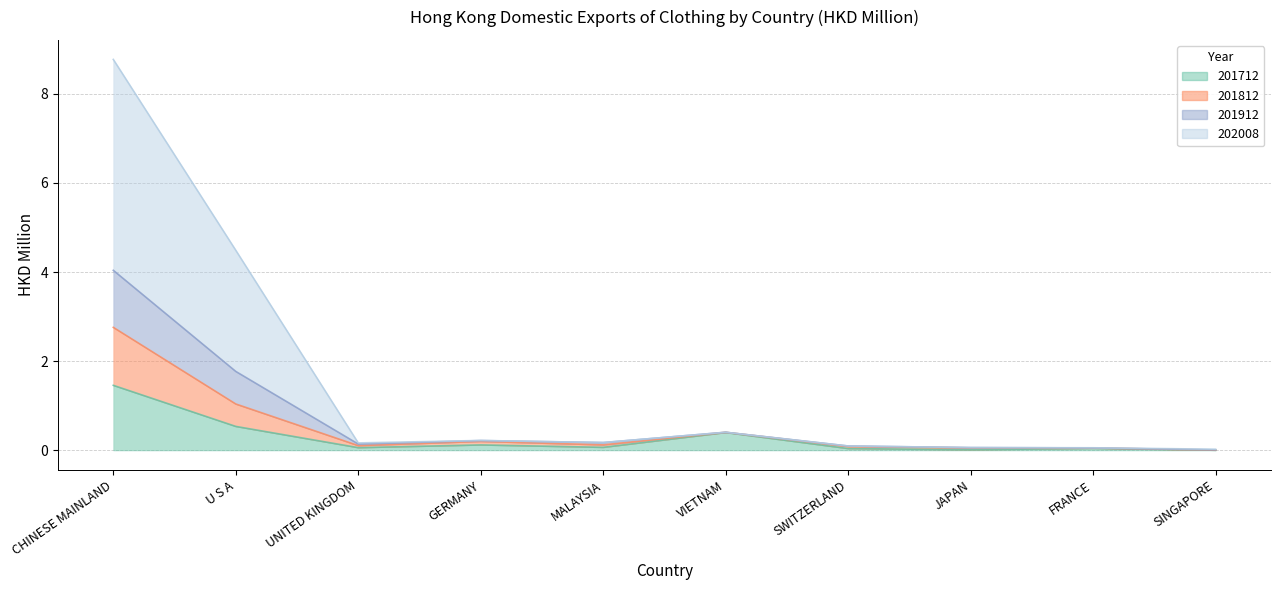

At how many categories does at least one series exceed 1?

2